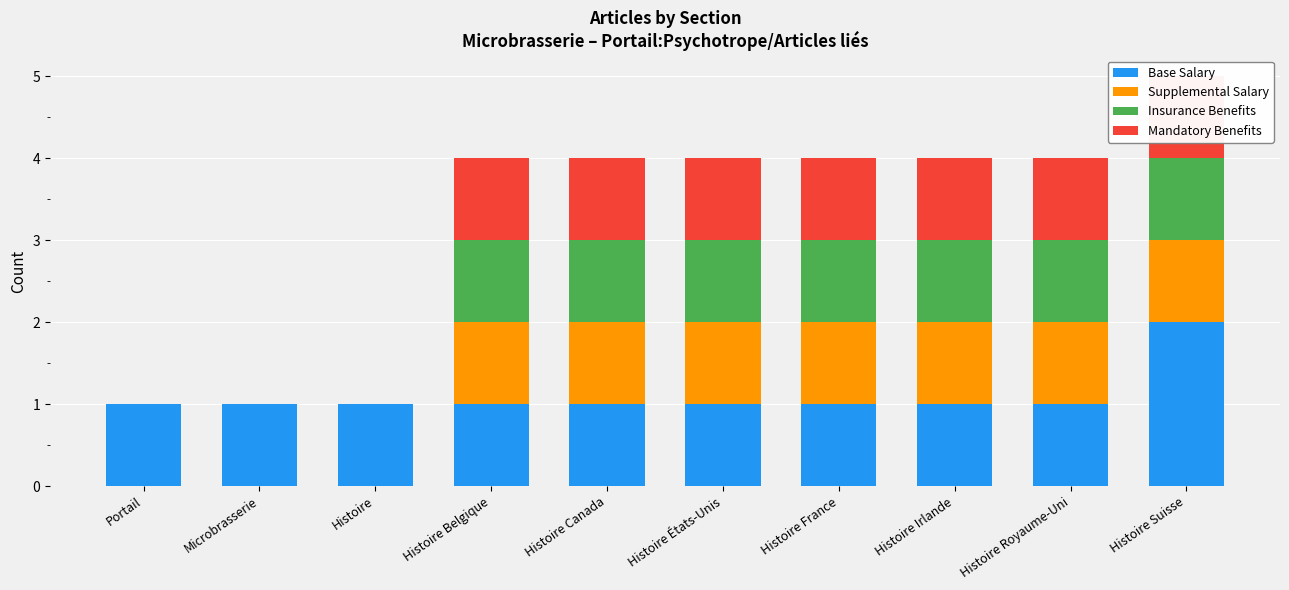

The Insurance Benefits series shows 0 at Histoire États-Unis. True or false?

False